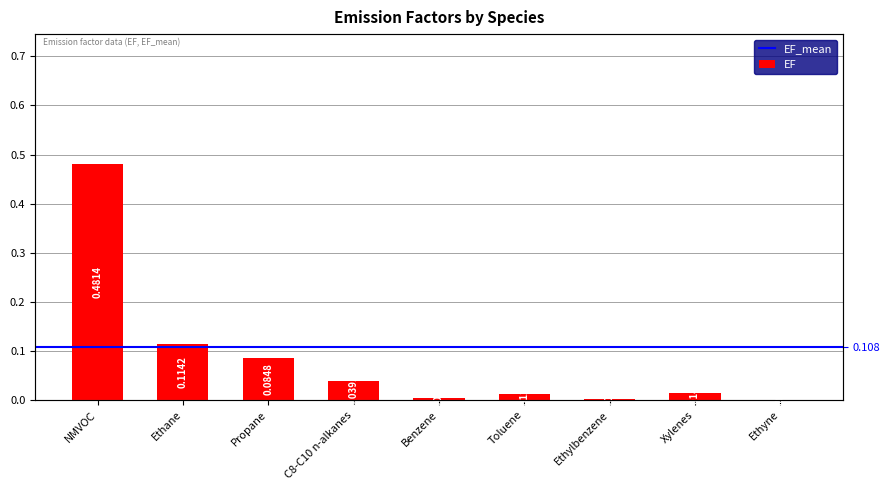

At which category does the chart reach its minimum across all series?

Ethyne